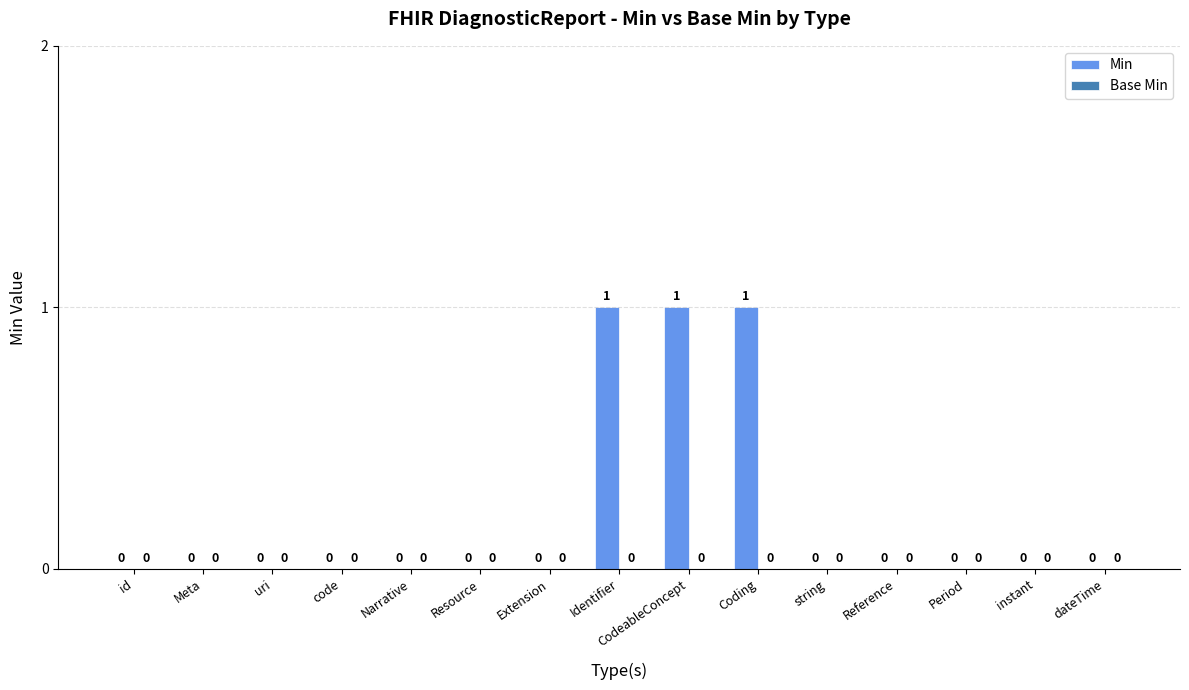

How many values are between 0 and 1?

15